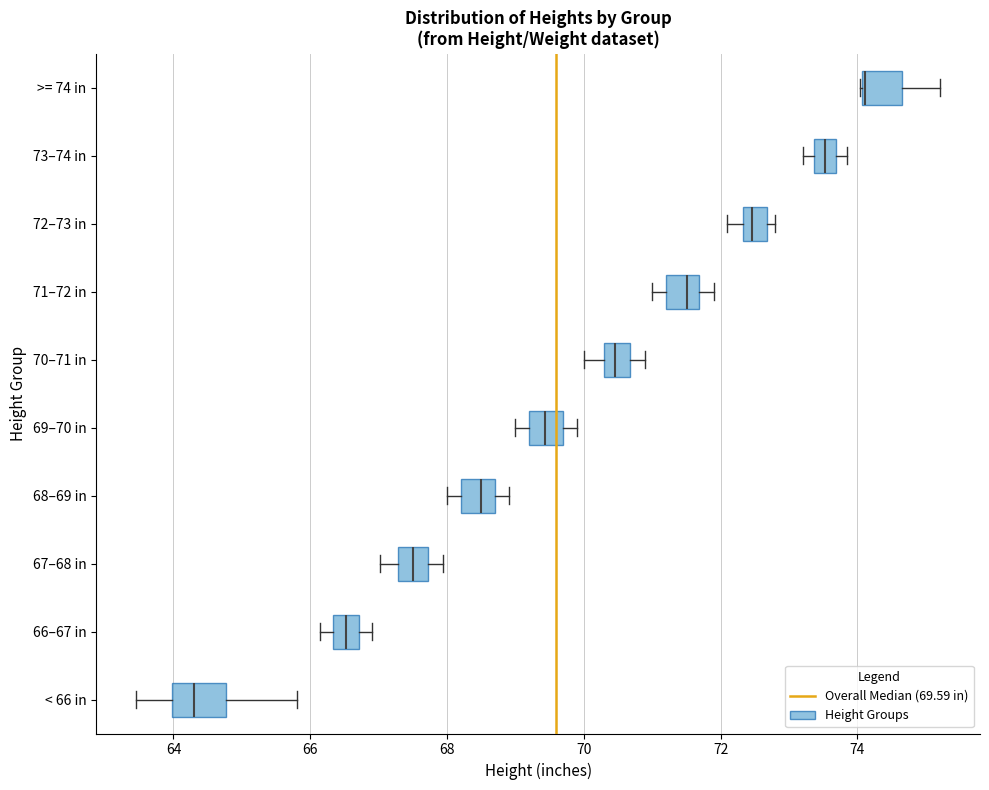

Reading bottom to top, transcribe this box plot: for each box, give where its median line is, the range the box spans, and where its two whiskers end, as read against the x-axis. The values are not printed on the chart, so give them approximately, as read against the axis.

< 66 in: median 64.4, box 64.0 to 64.8, whiskers 63.4 to 65.8
66–67 in: median 66.6, box 66.4 to 66.8, whiskers 66.2 to 67.0
67–68 in: median 67.6, box 67.2 to 67.8, whiskers 67.0 to 68.0
68–69 in: median 68.6, box 68.2 to 68.8, whiskers 68.0 to 69.0
69–70 in: median 69.4, box 69.2 to 69.8, whiskers 69.0 to 70.0
70–71 in: median 70.4 (inside the box), box 70.4 to 70.6, whiskers 70.0 to 71.0
71–72 in: median 71.6 (inside the box), box 71.2 to 71.6, whiskers 71.0 to 72.0
72–73 in: median 72.4 (inside the box), box 72.4 to 72.6, whiskers 72.2 to 72.8
73–74 in: median 73.6 (inside the box), box 73.4 to 73.6, whiskers 73.2 to 73.8
>= 74 in: median 74.2 (drawn on the box's left edge), box 74.0 to 74.6, whiskers 74.0 to 75.2